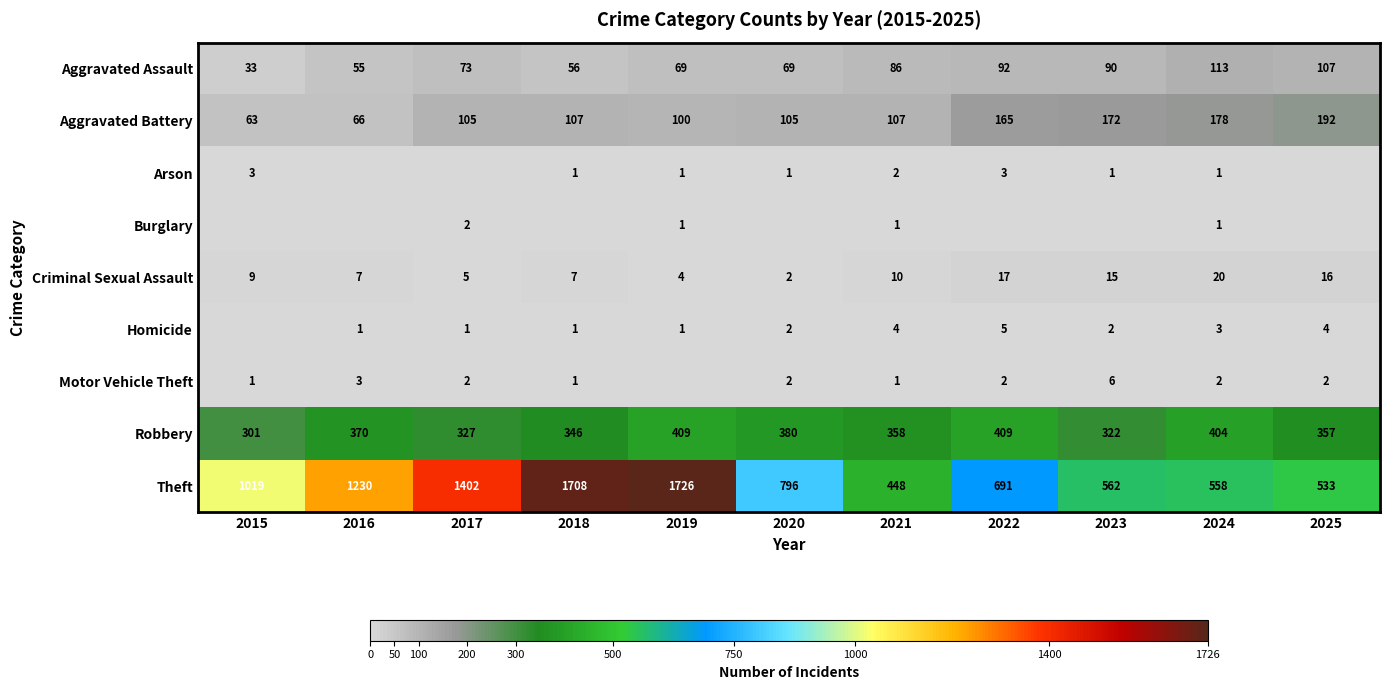

The Motor Vehicle Theft series shows 2 at 2020. True or false?

True